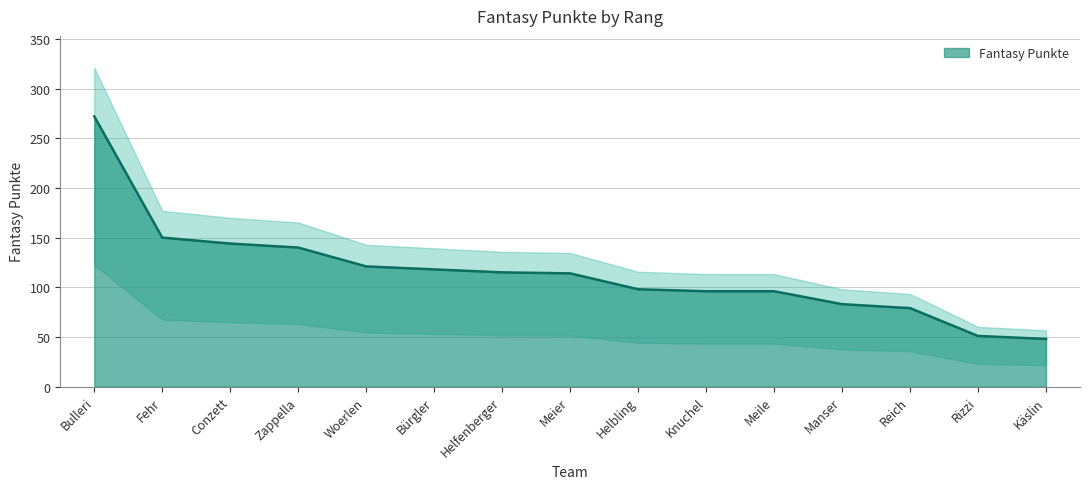

Between Meier and Conzett, which is larger?

Conzett